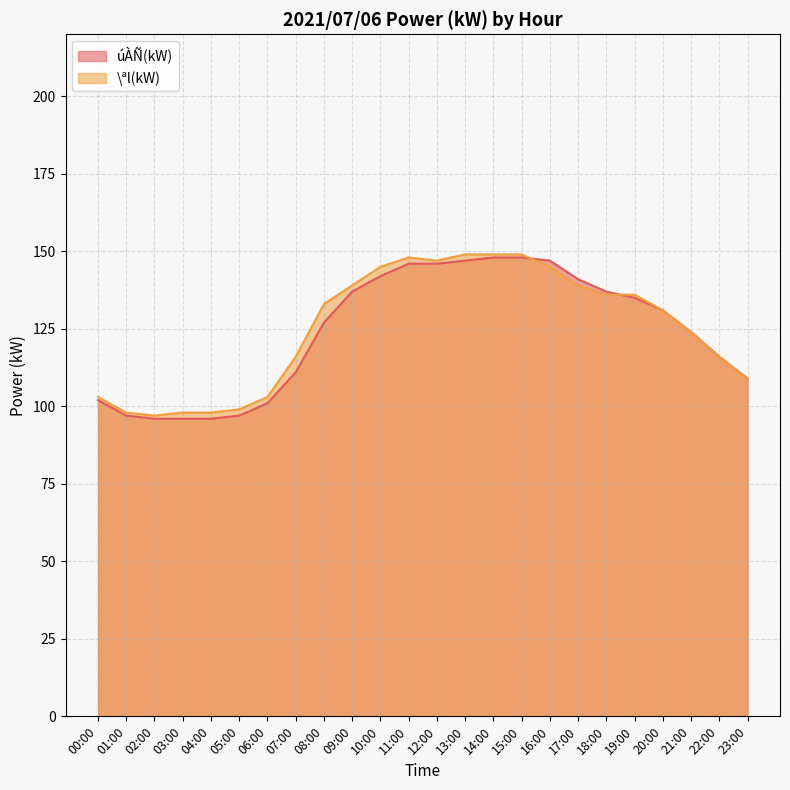

What is the sum of the \ªl(kW) values at 13:00 and 09:00?

288